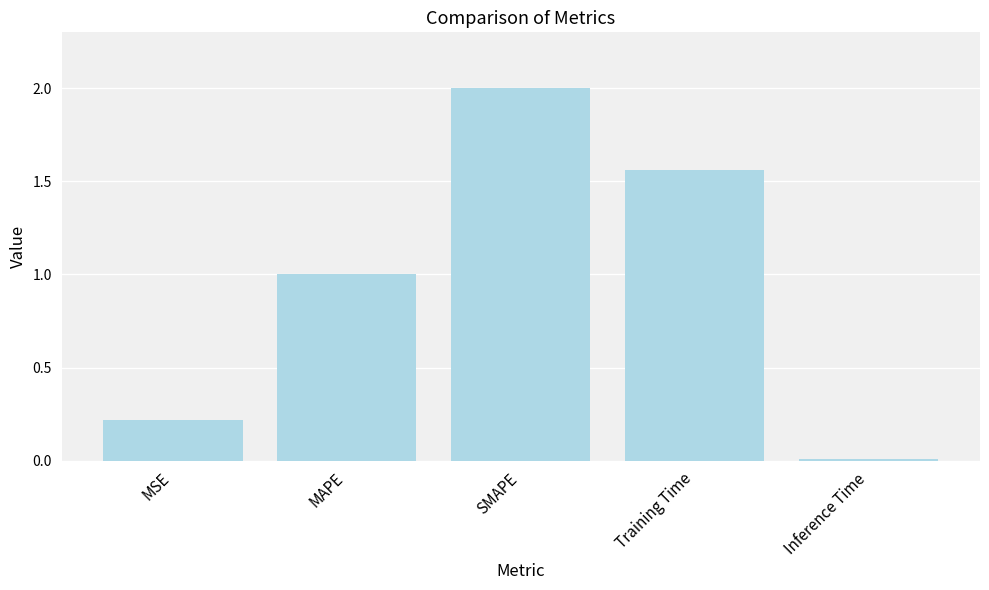

What is the label of the 1st bar from the left?

MSE